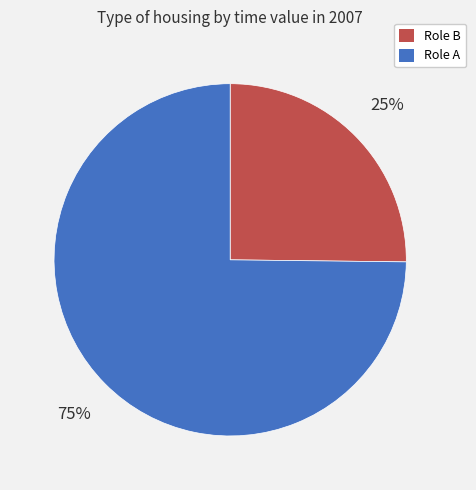

What is the smallest slice in the pie chart?

Role B